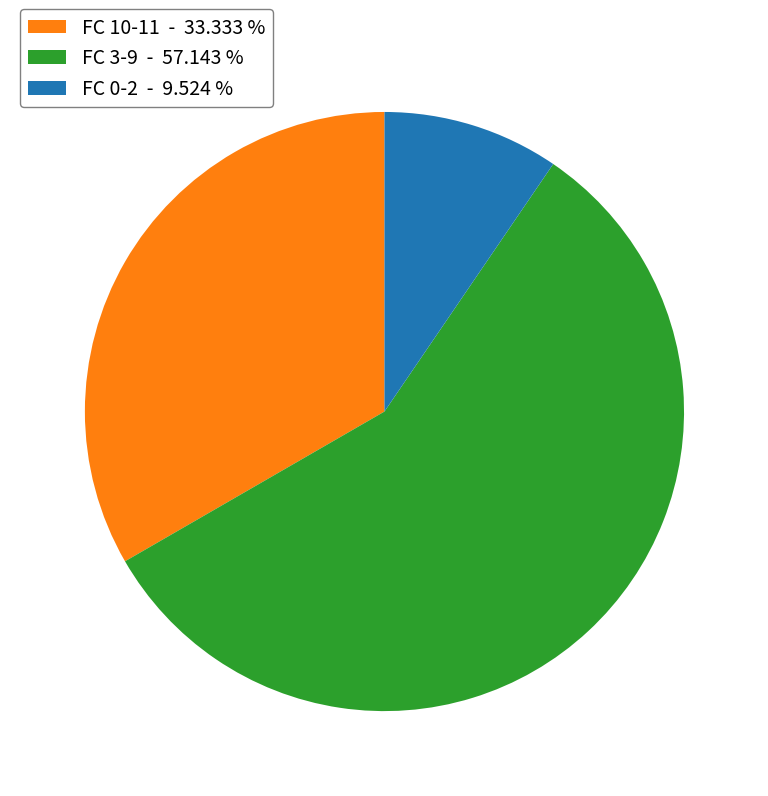

How many slices are in this pie chart?

3